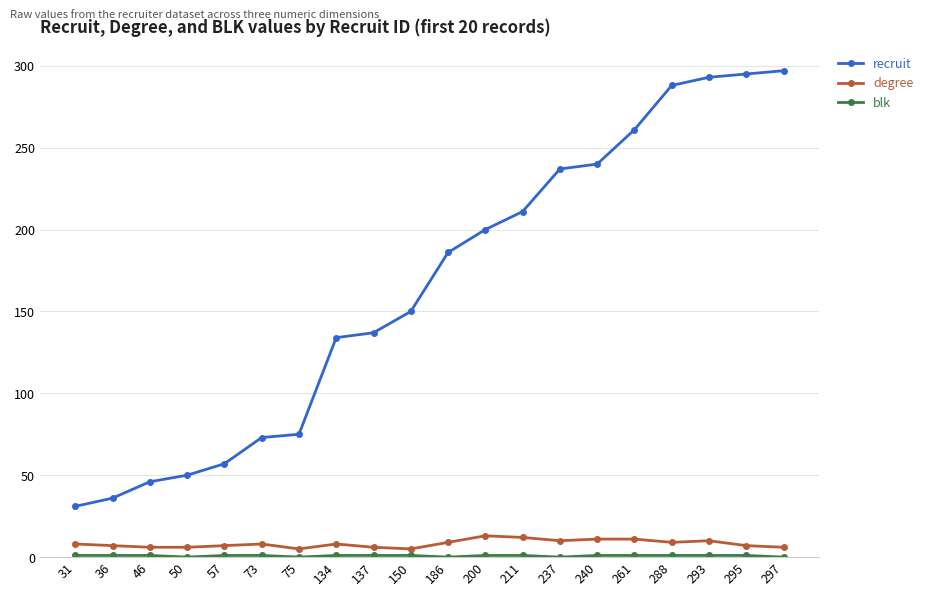

Between 46 and 137, which series saw the biggest shift?

recruit